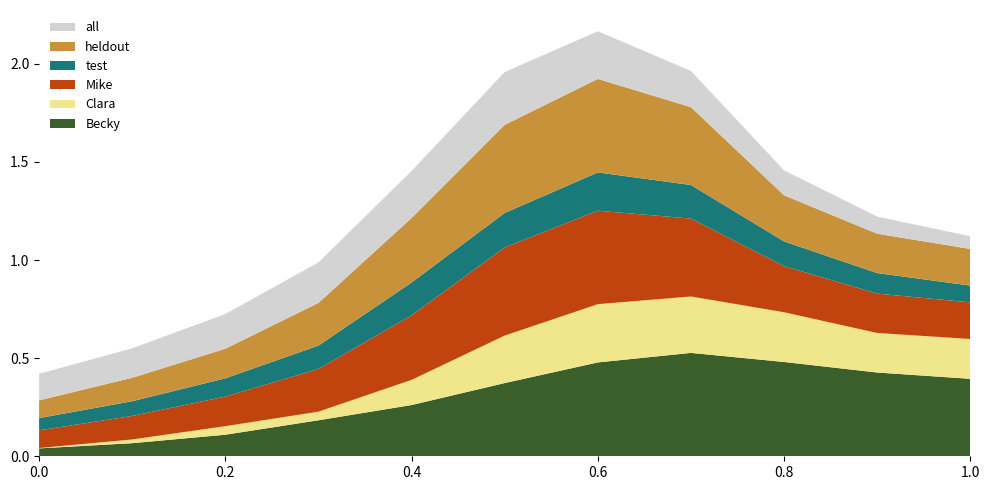

Reading left to right, list all the values displayed in this chart.

Becky: 0=0.0	1=0.1	2=0.1	3=0.2	4=0.3	5=0.4	6=0.5	7=0.5	8=0.5	9=0.4	10=0.4
Clara: 0=0.0	1=0.0	2=0.0	3=0.0	4=0.1	5=0.2	6=0.3	7=0.3	8=0.3	9=0.2	10=0.2
Mike: 0=0.1	1=0.1	2=0.2	3=0.2	4=0.3	5=0.4	6=0.5	7=0.4	8=0.2	9=0.2	10=0.2
test: 0=0.1	1=0.1	2=0.1	3=0.1	4=0.2	5=0.2	6=0.2	7=0.2	8=0.1	9=0.1	10=0.1
heldout: 0=0.1	1=0.1	2=0.2	3=0.2	4=0.3	5=0.4	6=0.5	7=0.4	8=0.2	9=0.2	10=0.2
all: 0=0.1	1=0.2	2=0.2	3=0.2	4=0.2	5=0.3	6=0.2	7=0.2	8=0.1	9=0.1	10=0.1